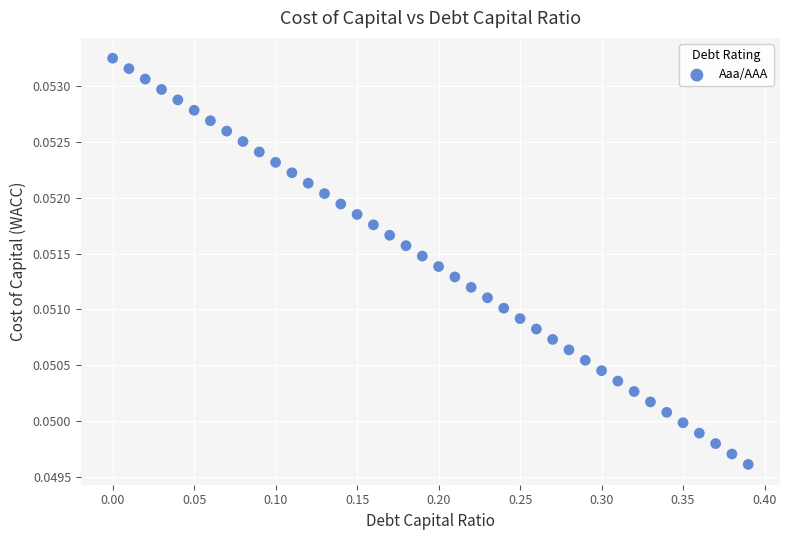

What is the range of X values (max minus min)?

0.4